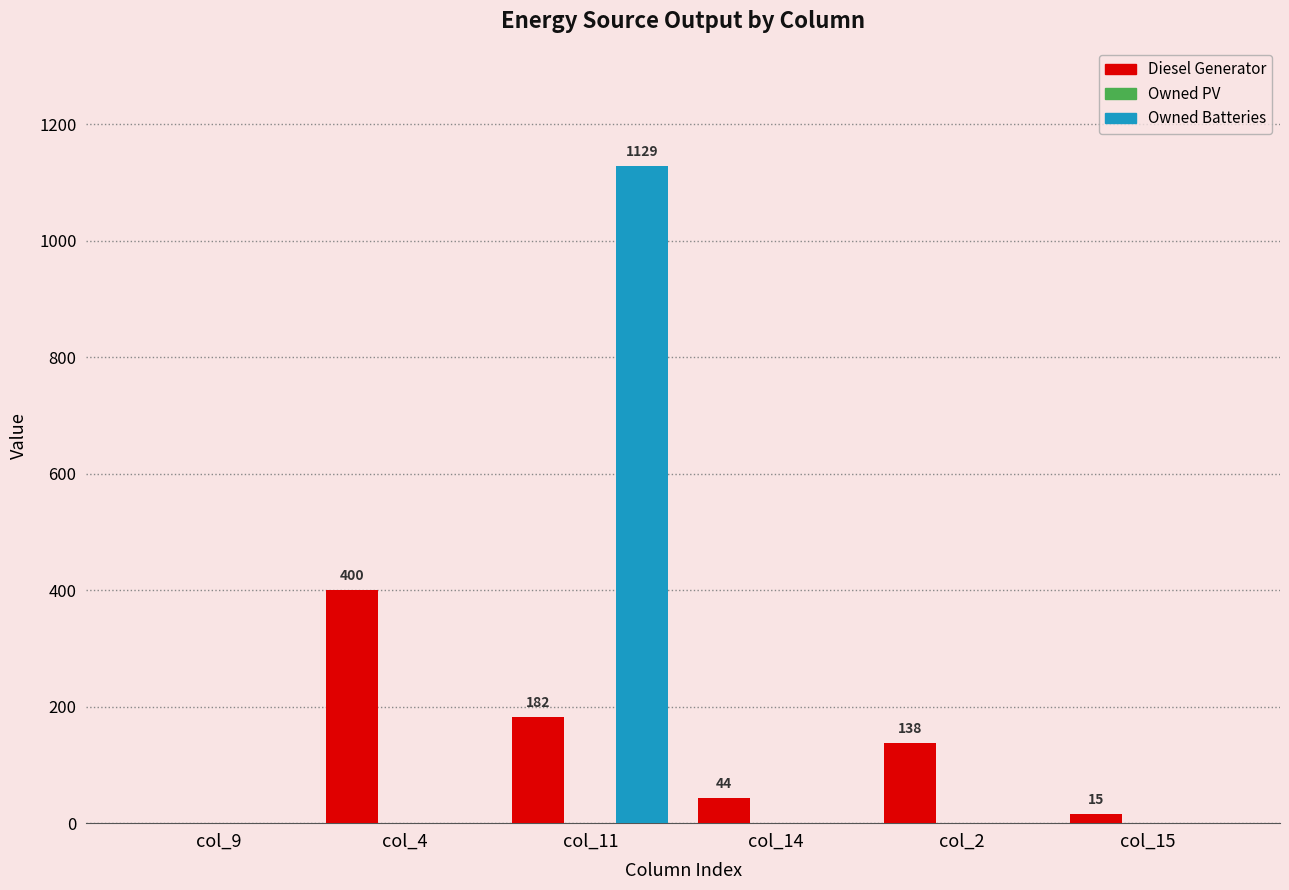

Read the Diesel Generator value at col_2.

138.0